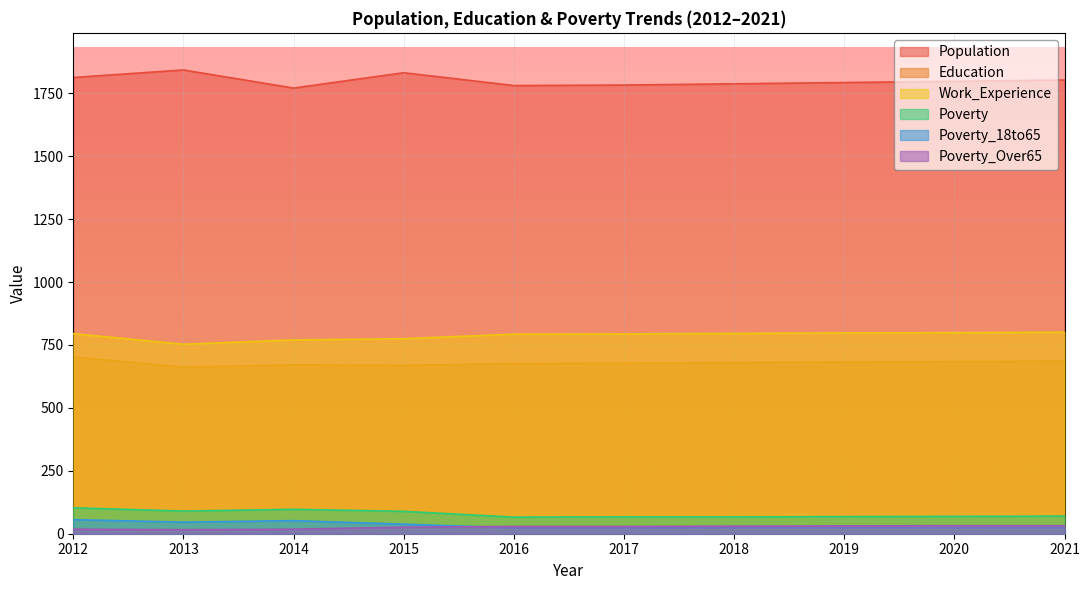

What are all the series names shown in the legend?

Population, Education, Work_Experience, Poverty, Poverty_18to65, Poverty_Over65